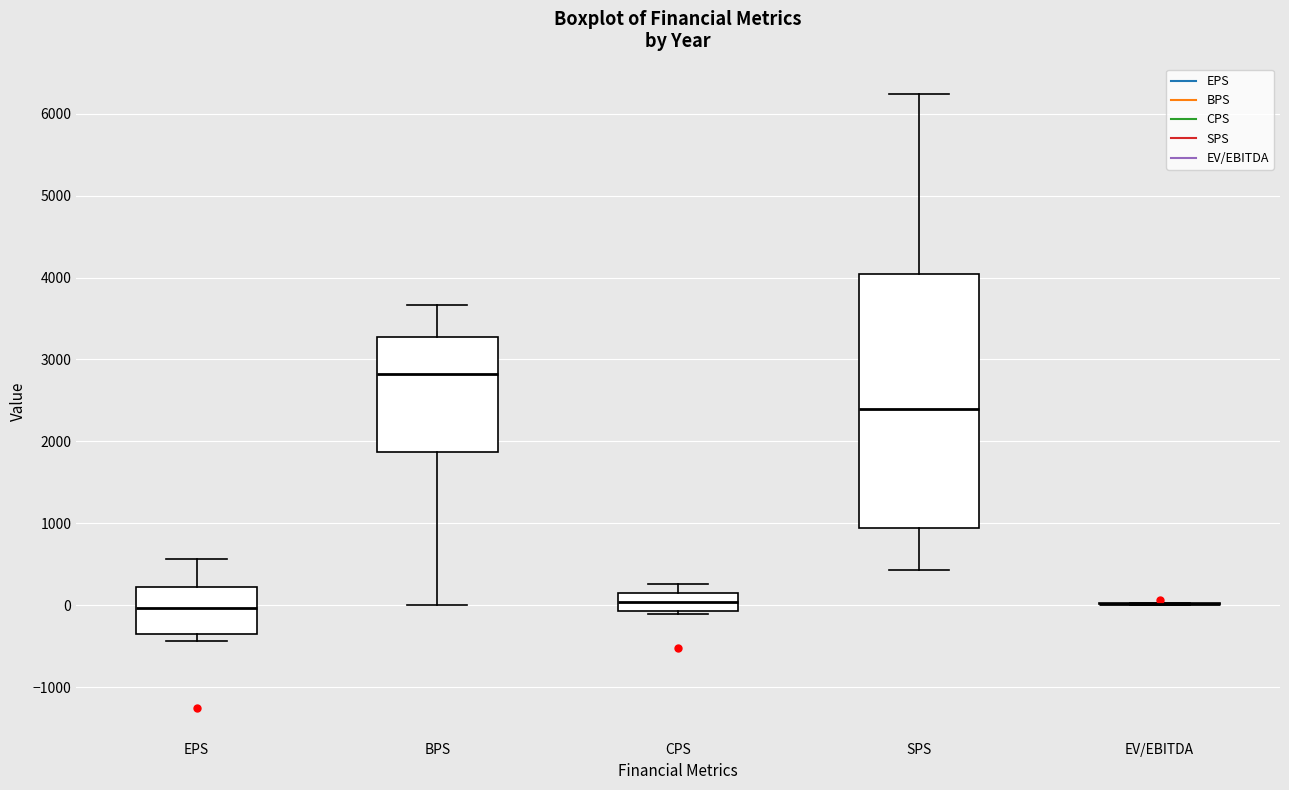

Where does the median line of the box for SPS sit on the y-axis? The values are not printed on the chart, so give them approximately, as read against the axis.

2400